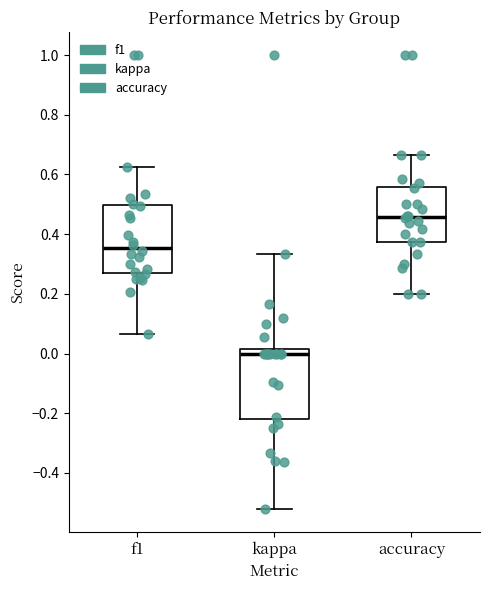

Reading left to right, transcribe this box plot: for each box, give where its median line is, the range the box spans, and where its two whiskers end, as read against the y-axis. The values are not printed on the chart, so give them approximately, as read against the axis.

f1: median 0.36, box 0.28 to 0.50, whiskers 0.06 to 0.62
kappa: median 0.00, box -0.22 to 0.02, whiskers -0.52 to 0.34
accuracy: median 0.46, box 0.38 to 0.56, whiskers 0.20 to 0.66